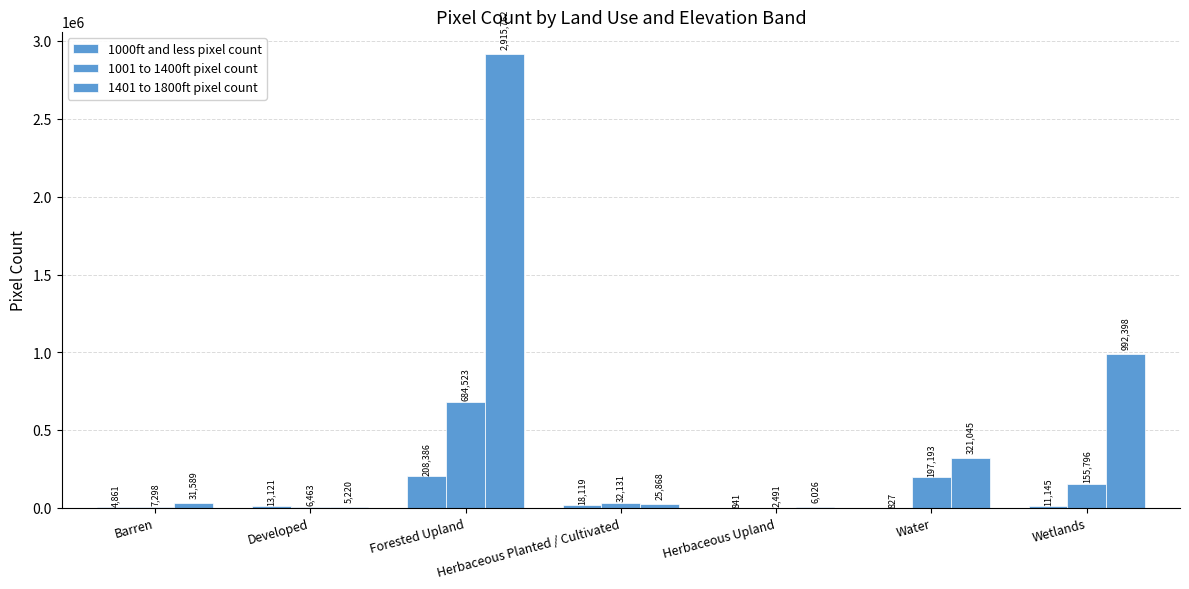

Rank the series by their average value, from lowest to highest.

1000ft and less pixel count, 1001 to 1400ft pixel count, 1401 to 1800ft pixel count